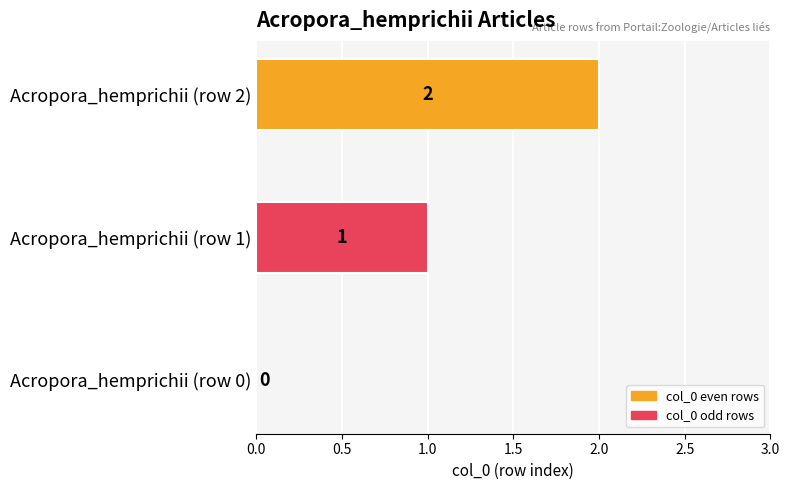

Which label corresponds to the largest value in the chart?

Acropora_hemprichii (row 2)